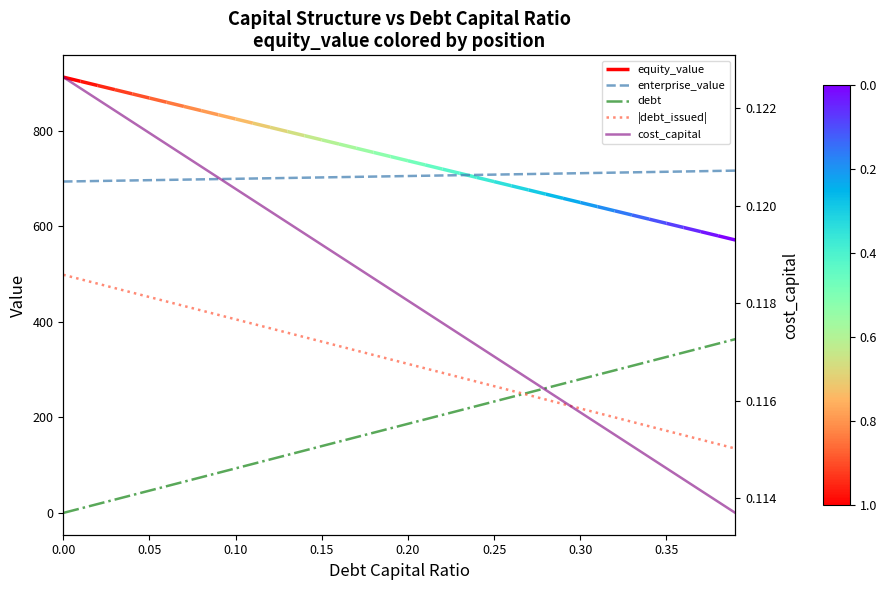

What is the minimum value for cost_capital?

0.1